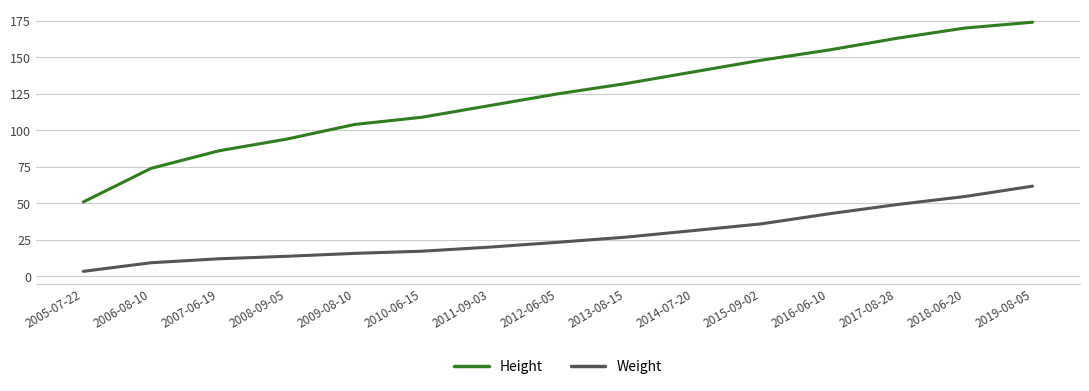

True or false: Height and Weight cross at least once.

False